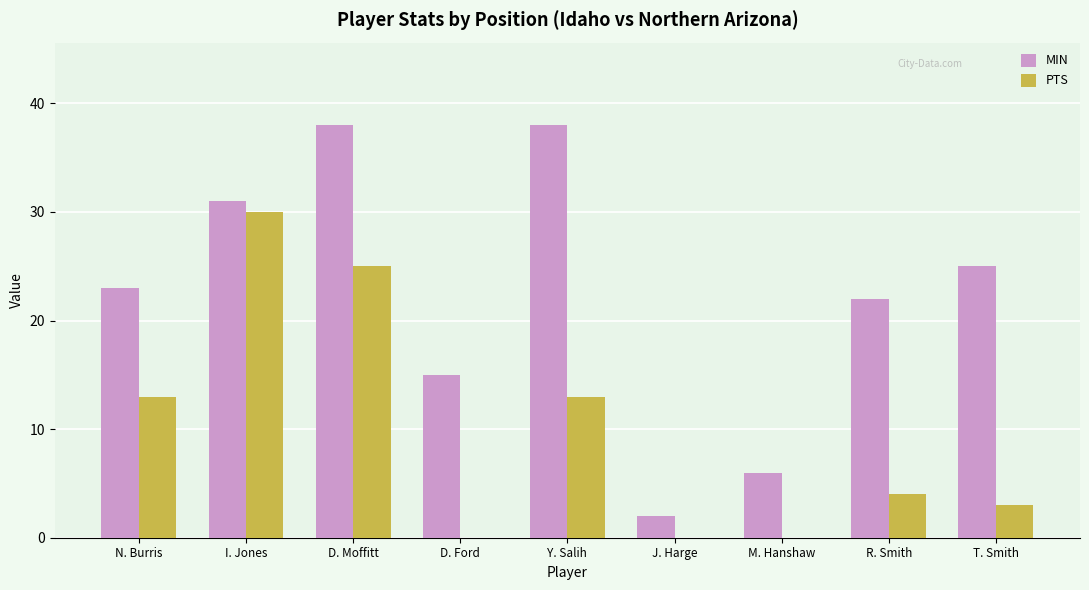

Between M. Hanshaw and T. Smith, which series saw the biggest shift?

MIN